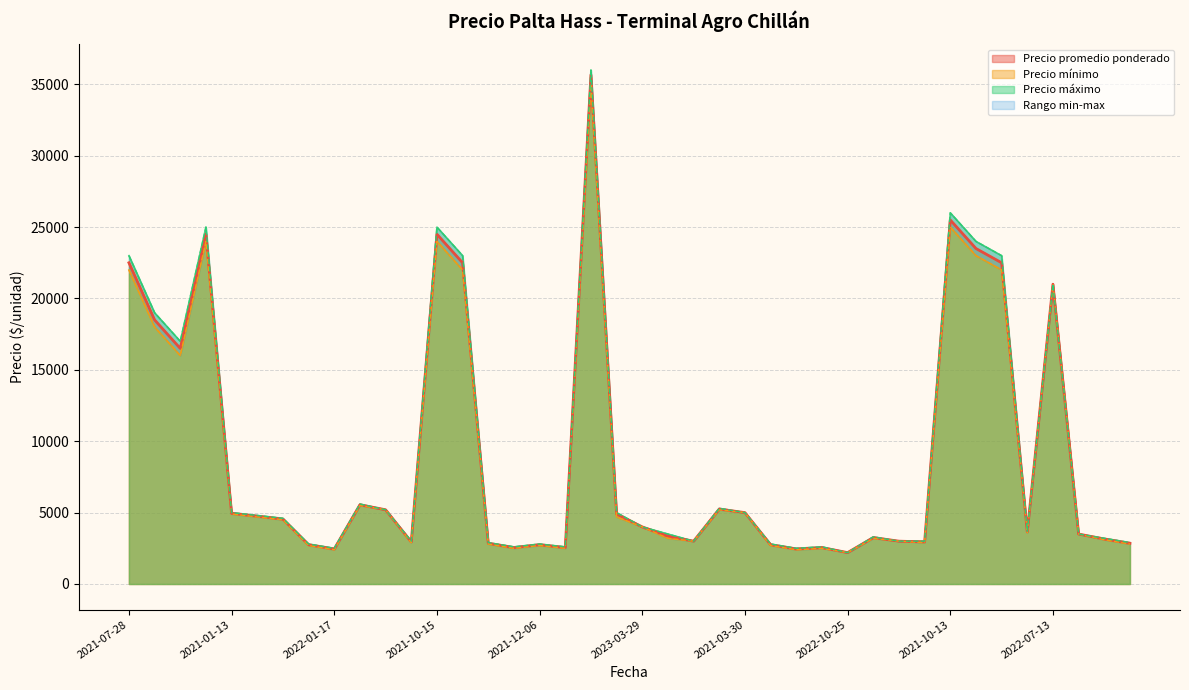

How many interior local peaks does the Precio mínimo series have?

10